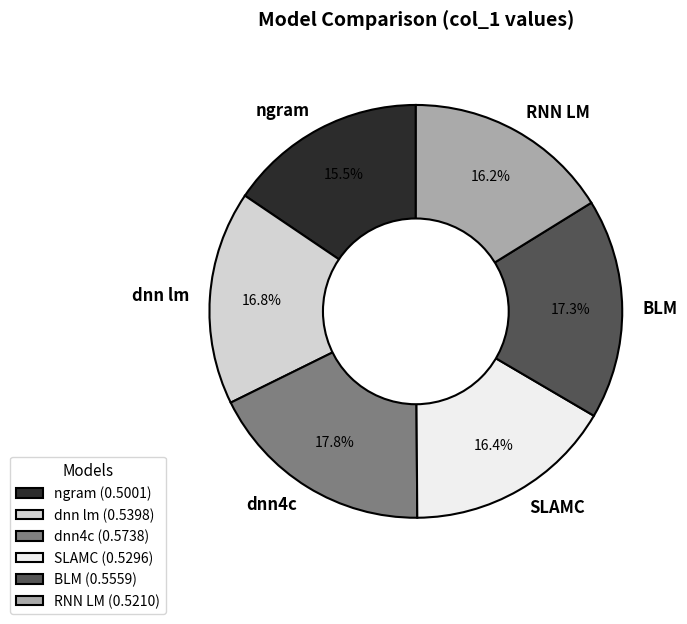

What percentage is the dnn4c slice, to the nearest percent?

18%